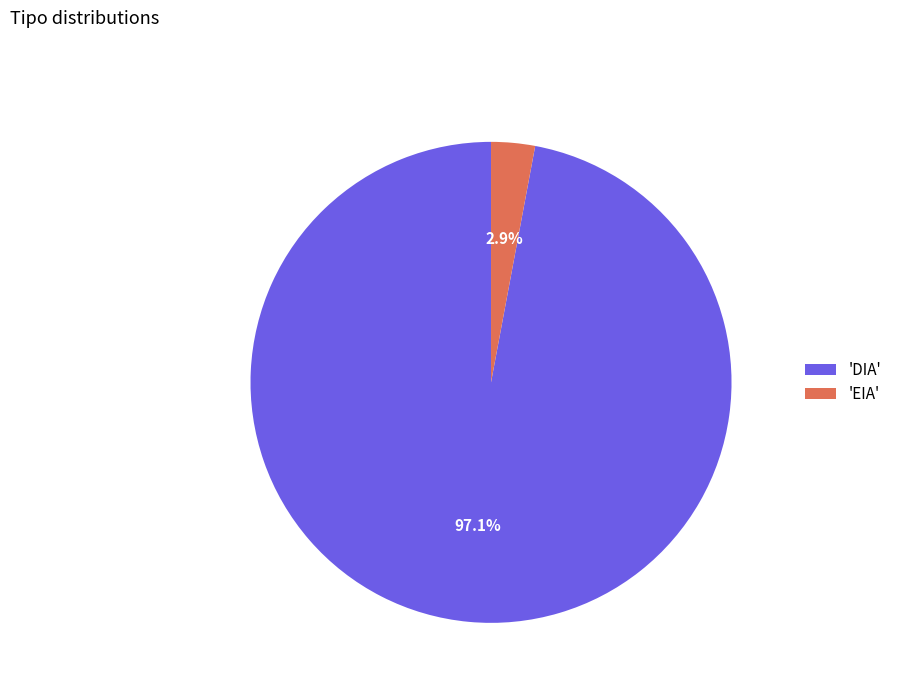

How much of the chart is everything except 'EIA'?

97.1%